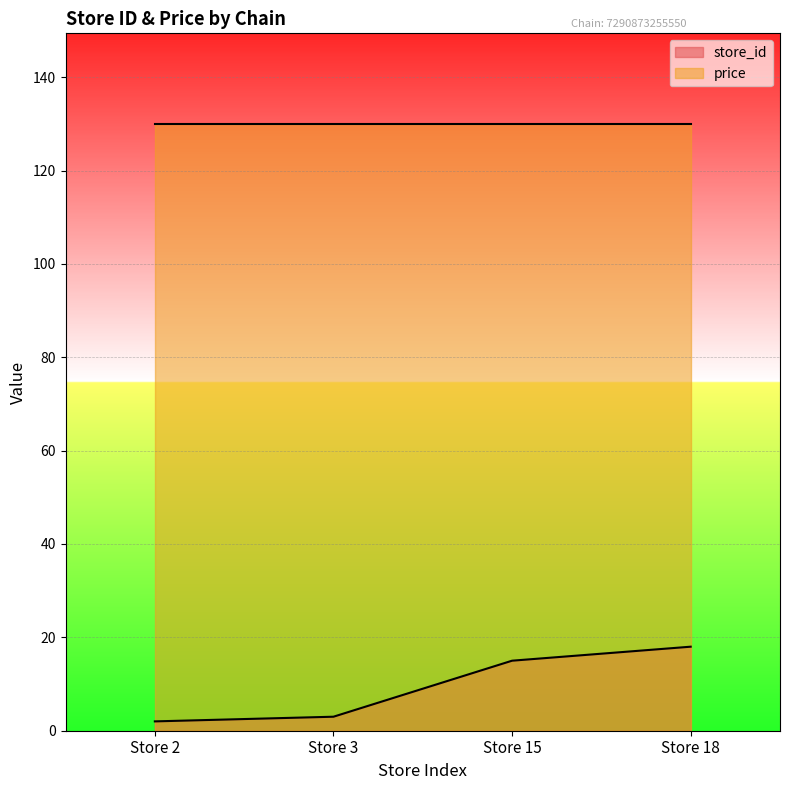

Rank the categories by value from highest to lowest.

Store 18, Store 15, Store 3, Store 2